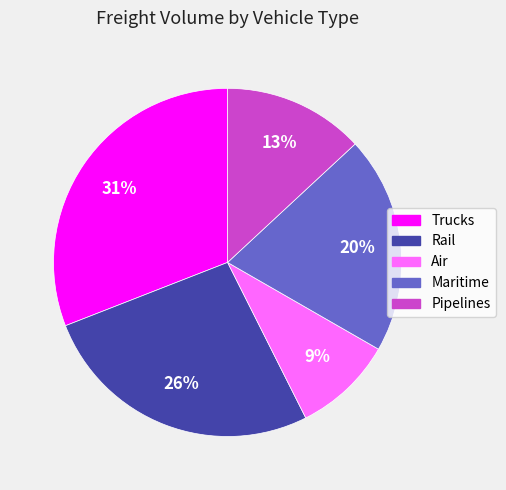

Is the sum of Air and Maritime greater than half?

No